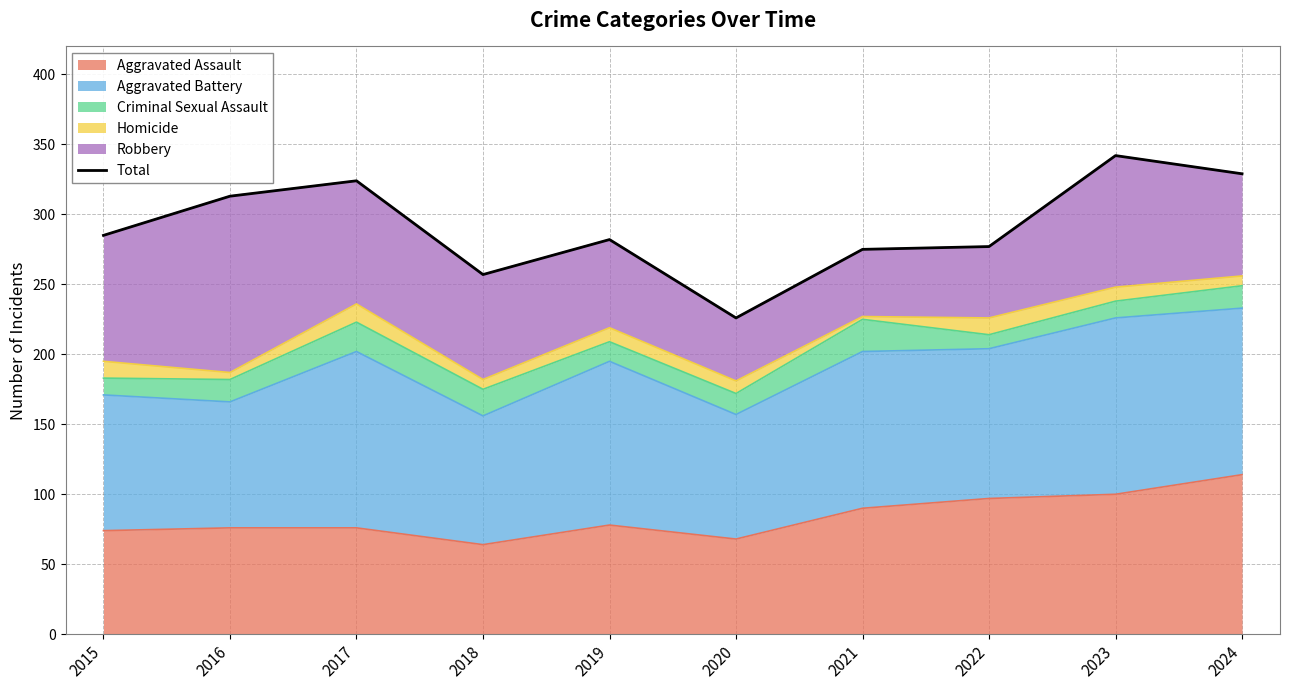

True or false: the data shows 159 at 2015.

False